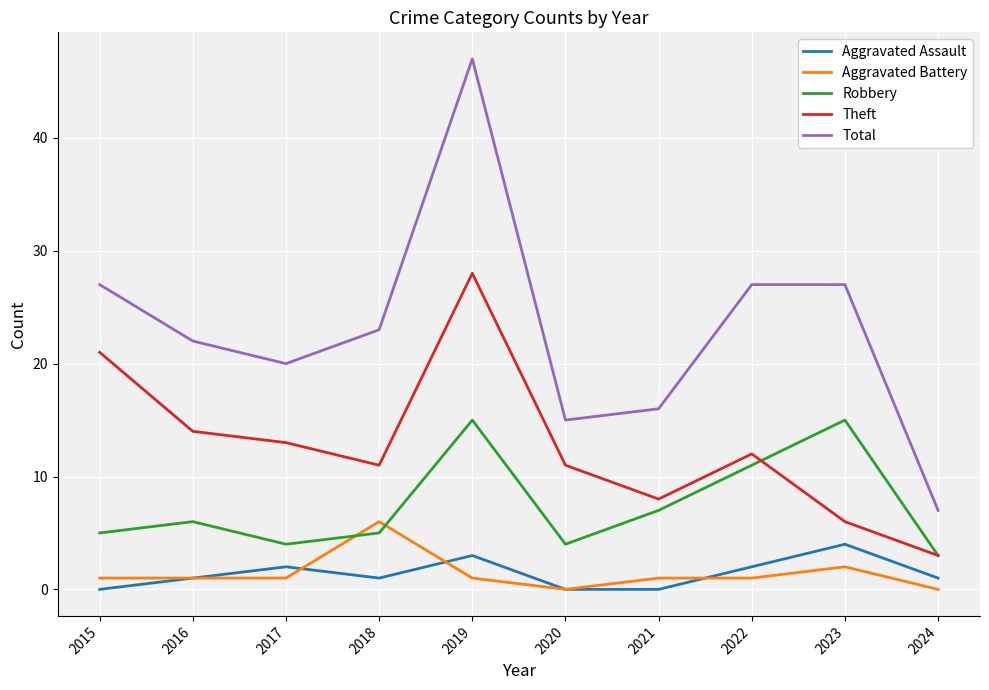

What is the average value of the Robbery series?

8